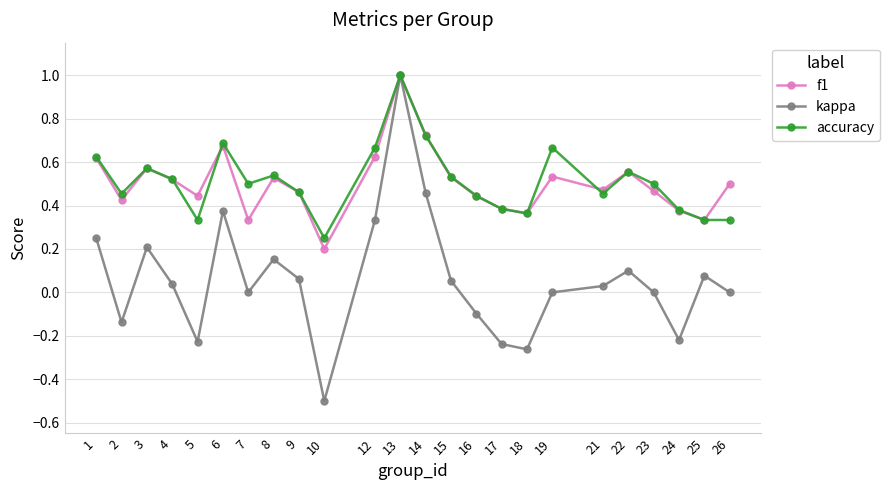

Where is f1 nearest to the value 0?

10